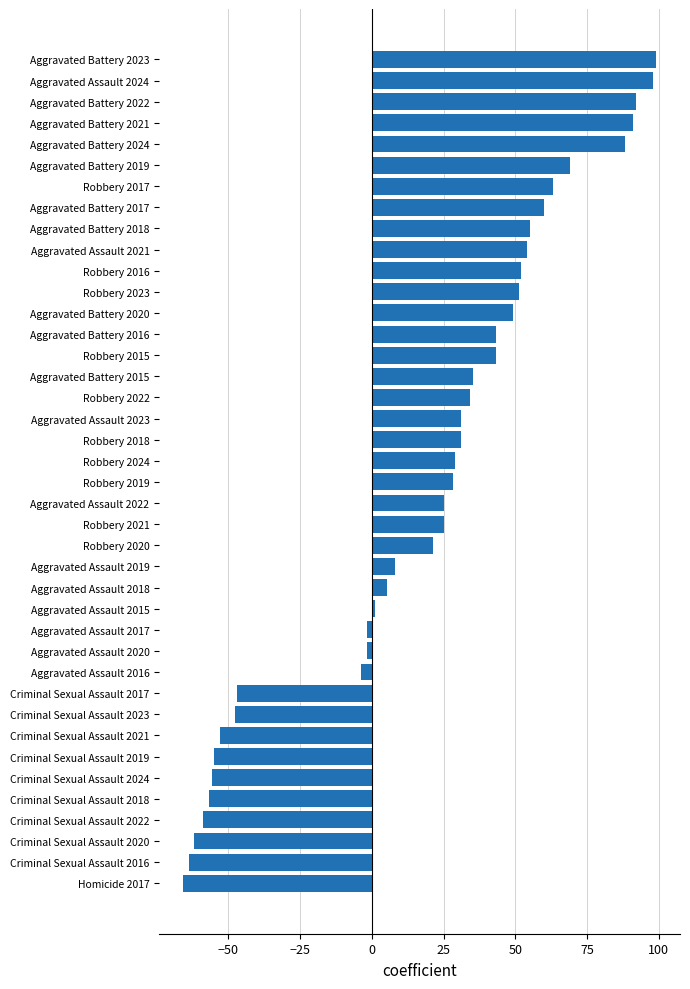

How many values are below 29?

20